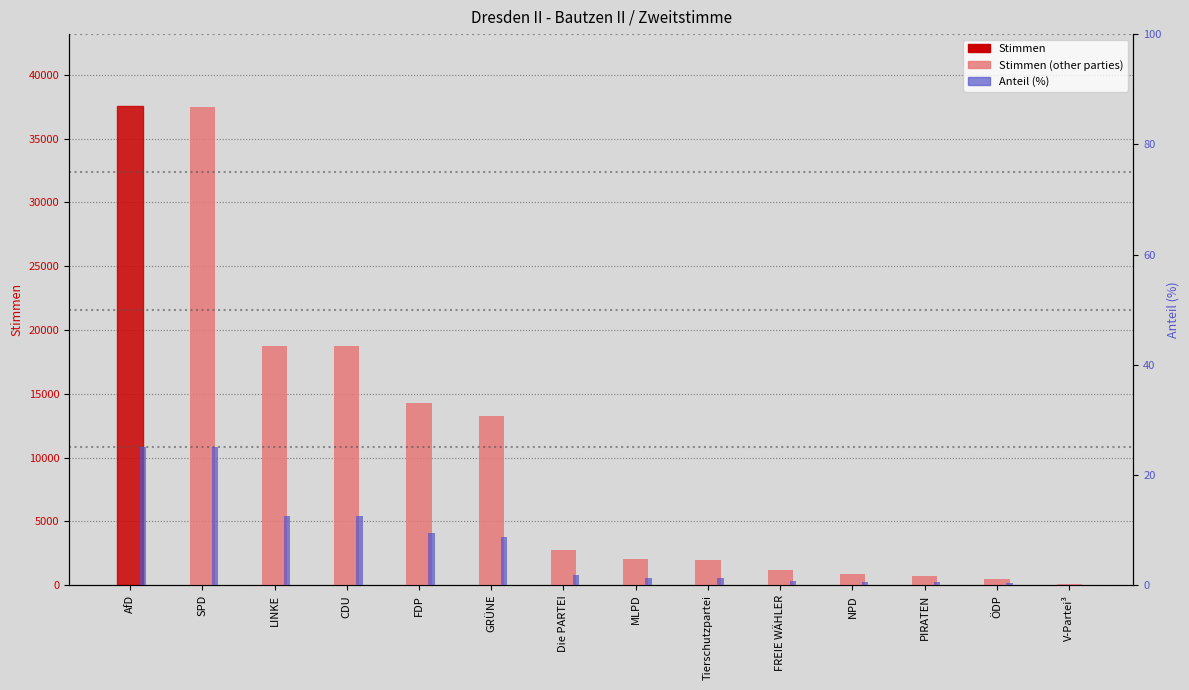

How many values in the Stimmen series are below 2739?

7